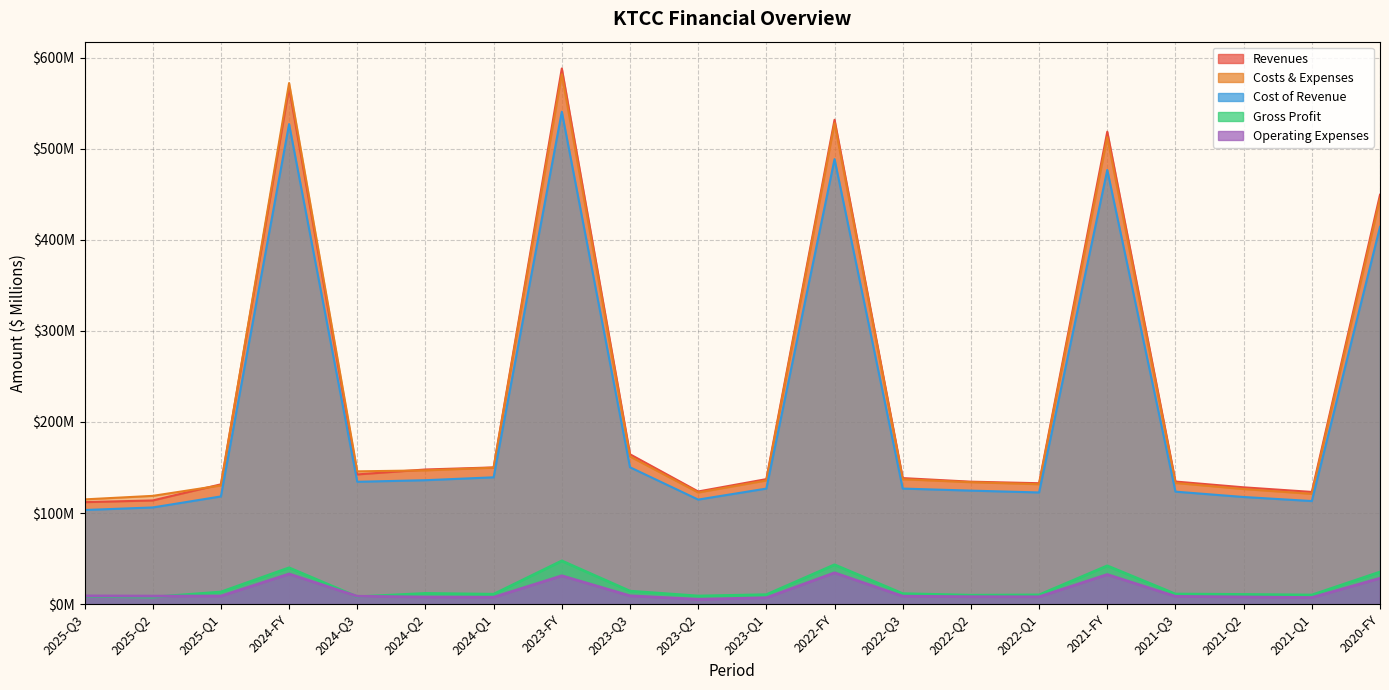

What is the value of the Cost of Revenue point at the 10th from the left?

114.8